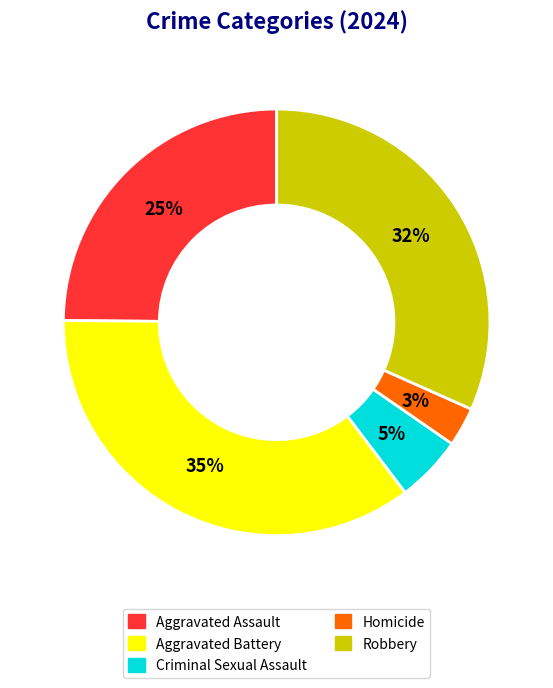

Which category has the smallest portion of the pie?

Homicide